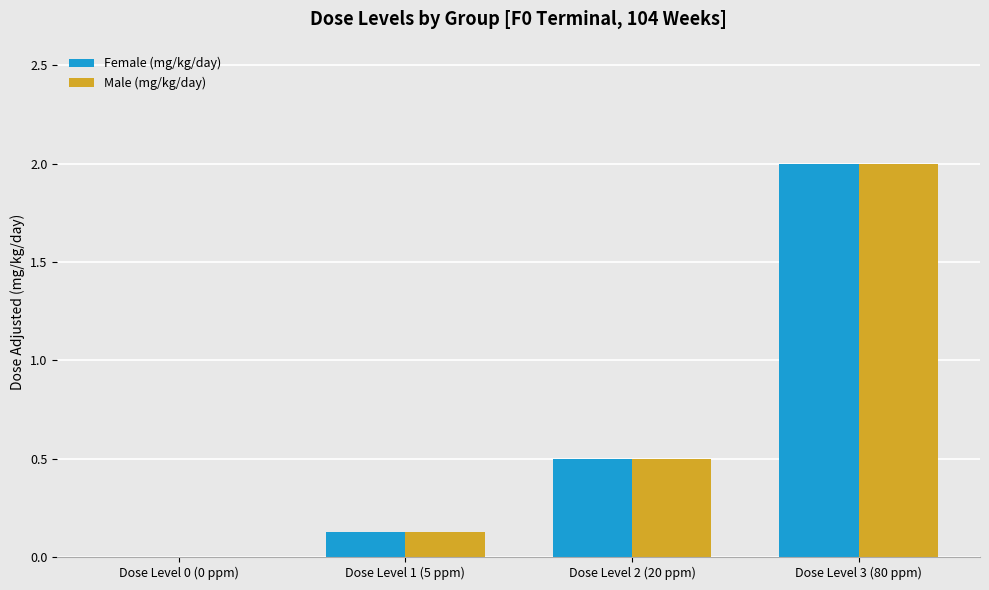

True or false: Female (mg/kg/day) has a value of 0.1 at Dose Level 1 (5 ppm).

True